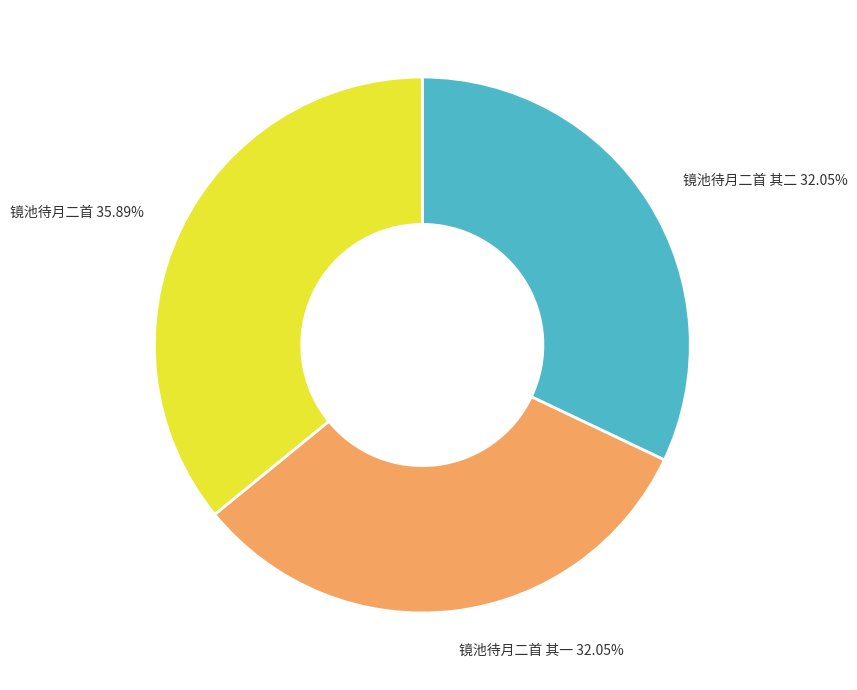

To the nearest percent, what is the average slice percentage?

33%